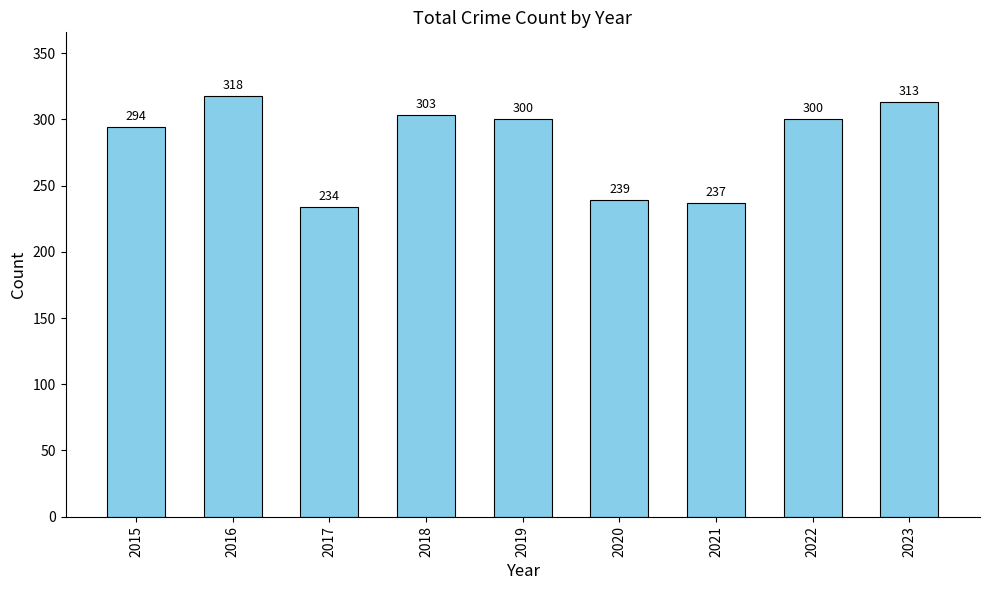

What is the difference between the maximum and second lowest values?

81